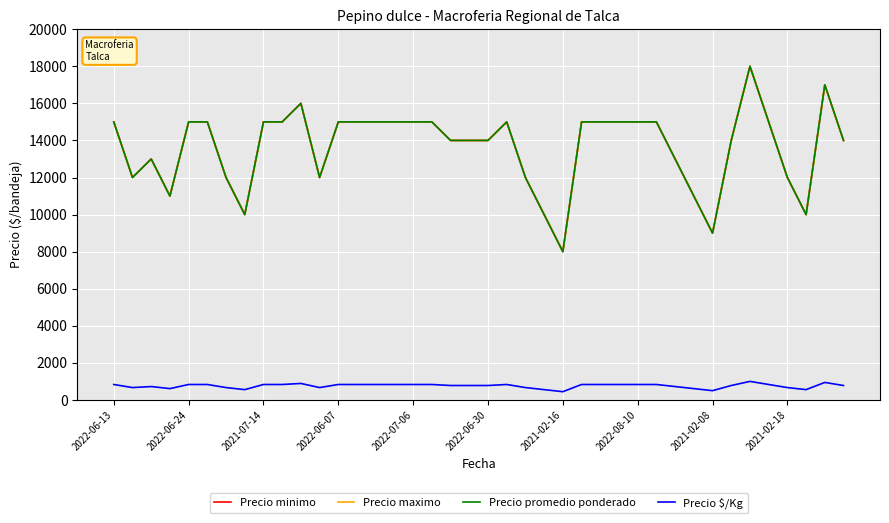

True or false: Precio maximo and Precio minimo intersect in this chart.

False